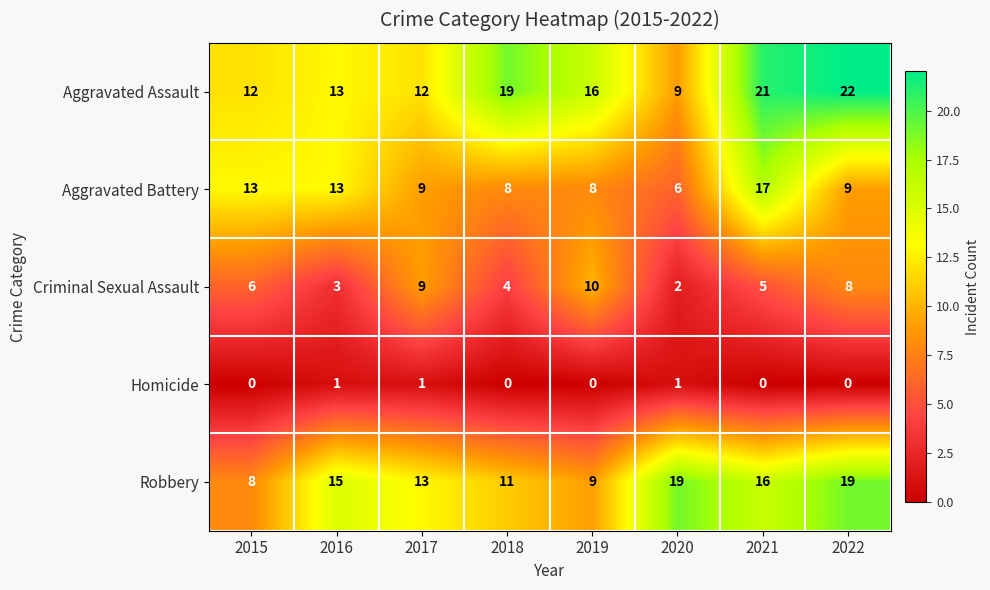

The value of Robbery at 2021 is 16. True or false?

True